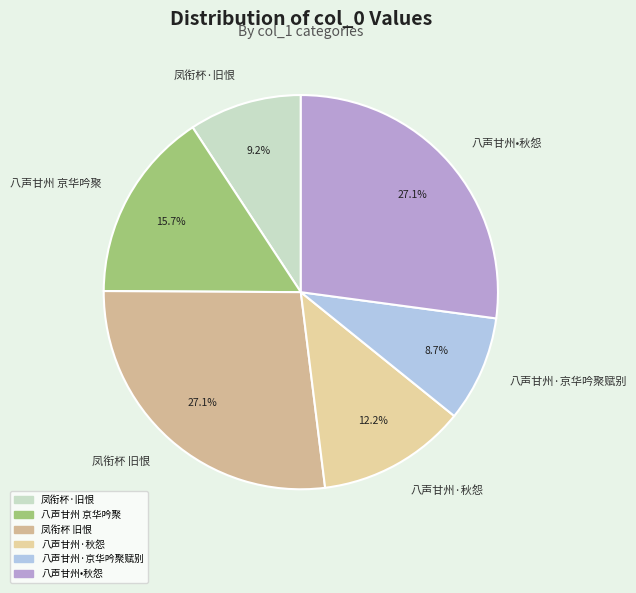

Which category has the smallest portion of the pie?

八声甘州·京华吟聚赋别